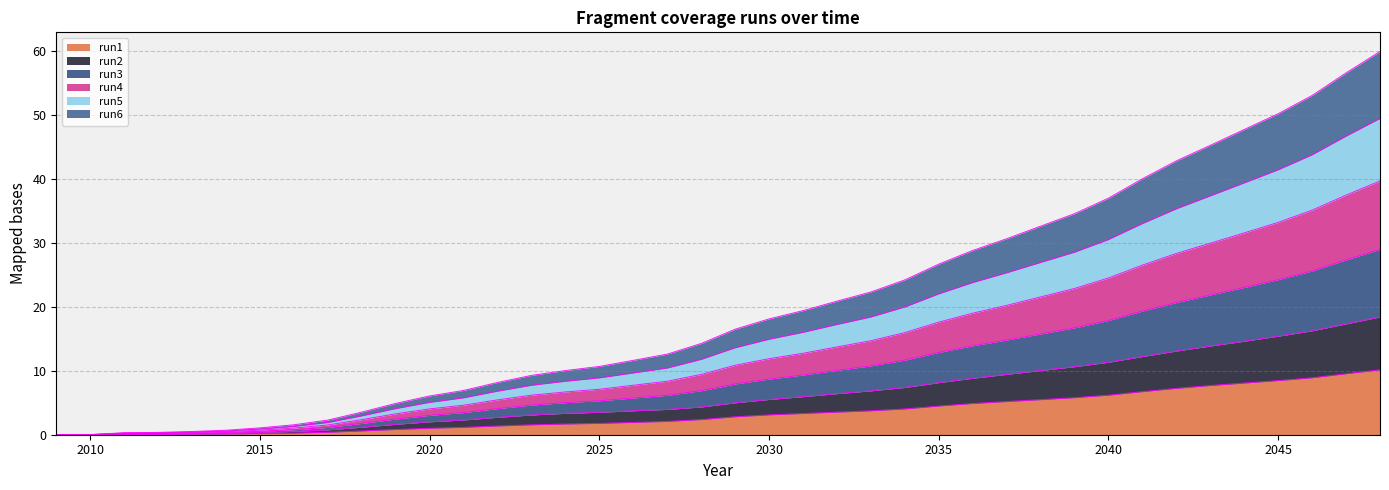

What is the total value across all series at 2030?

18.1